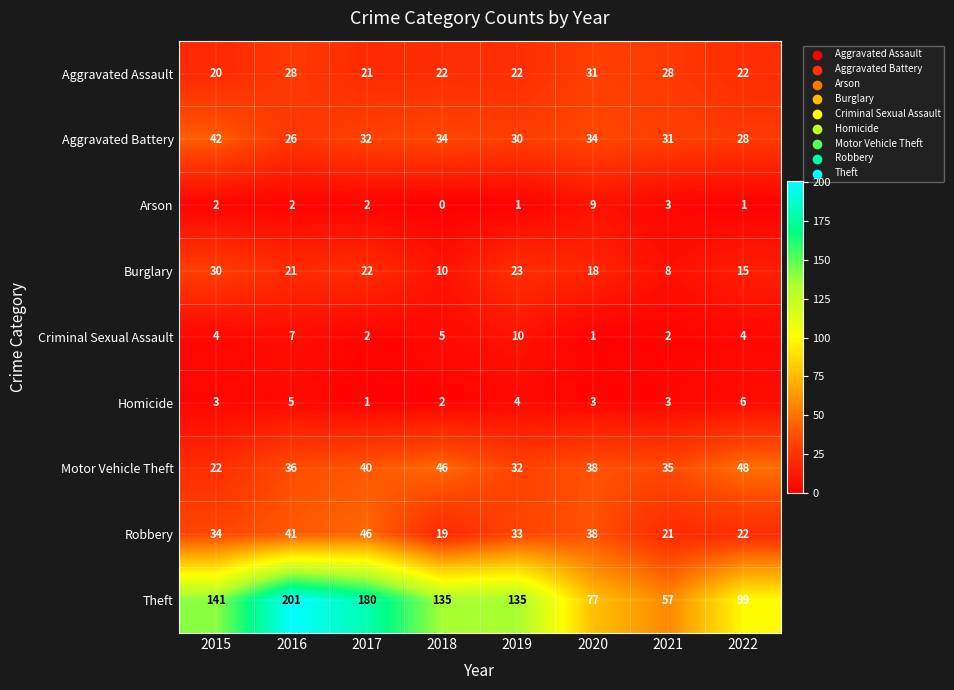

What is the sum of all Homicide values?

27